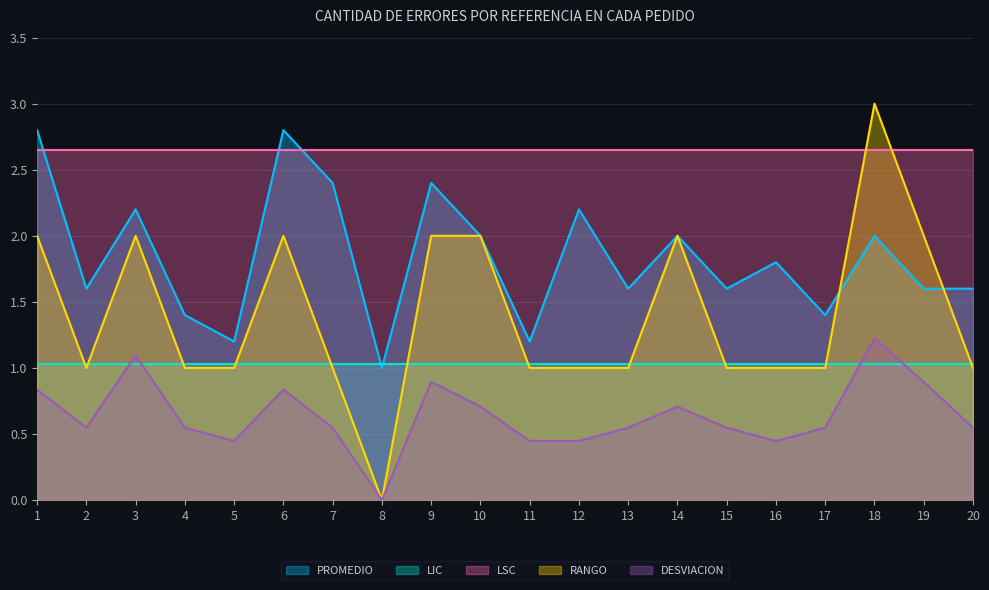

What are all the series names shown in the legend?

PROMEDIO, LIC, LSC, RANGO, DESVIACION